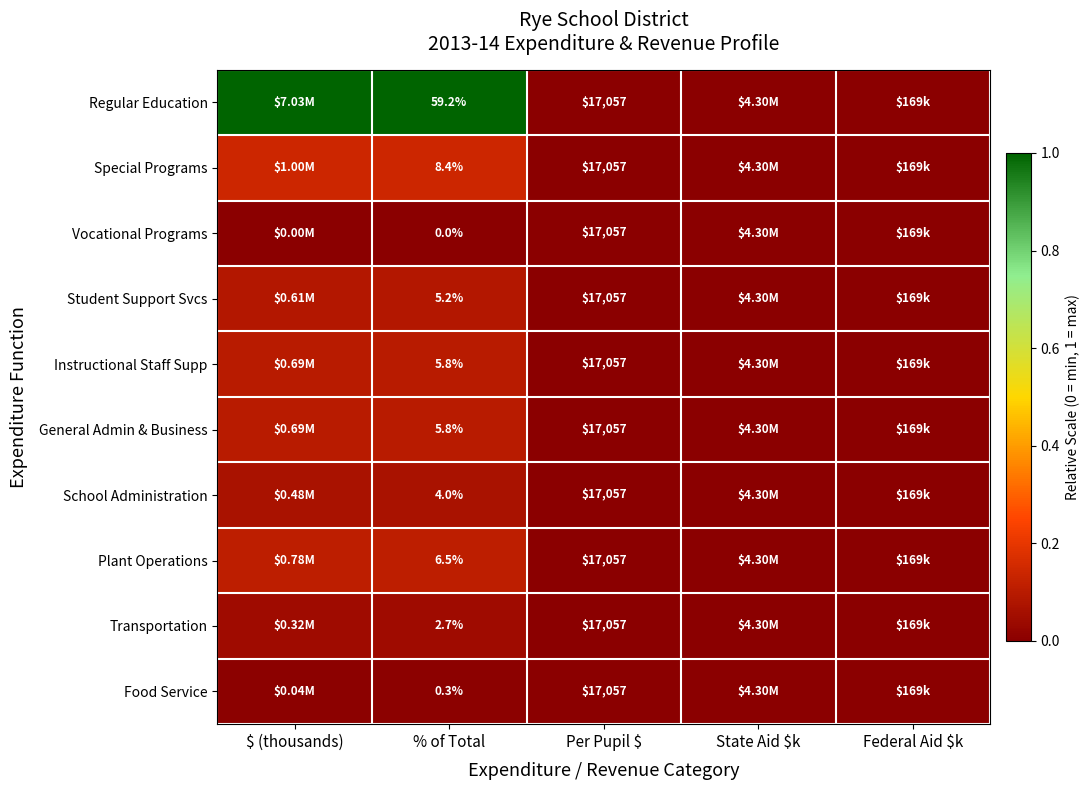

At how many categories does at least one series exceed 0?

2